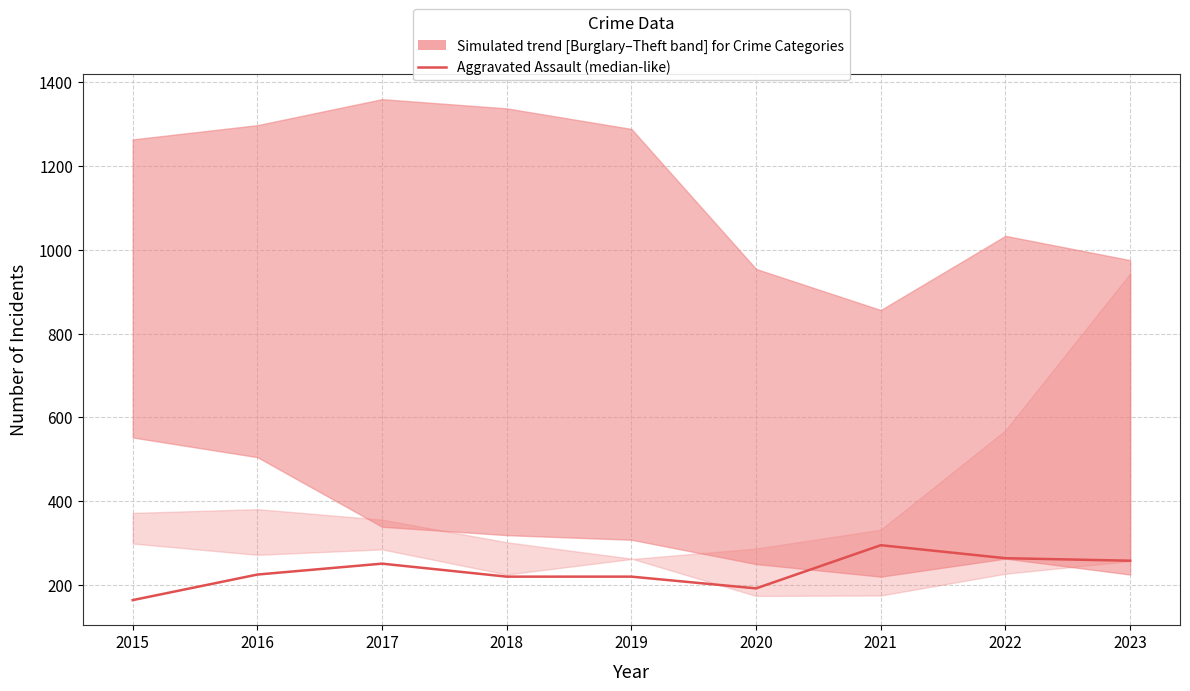

What is the average value?

232